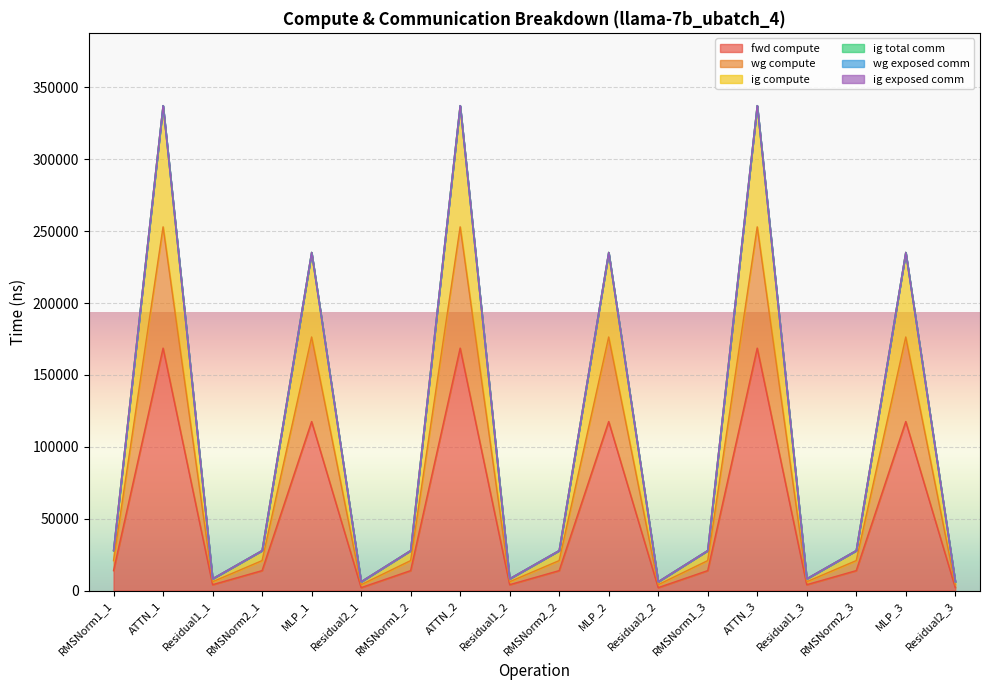

Which has a higher value, ATTN_3 or Residual2_2?

ATTN_3